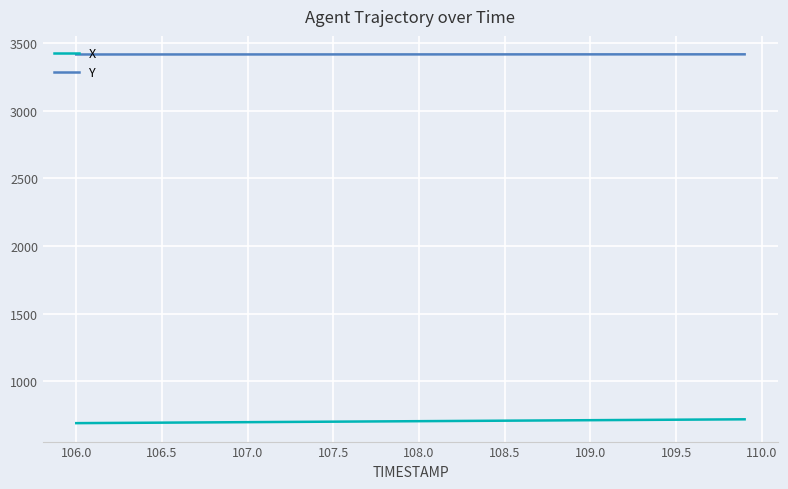

True or false: X and Y cross at least once.

False